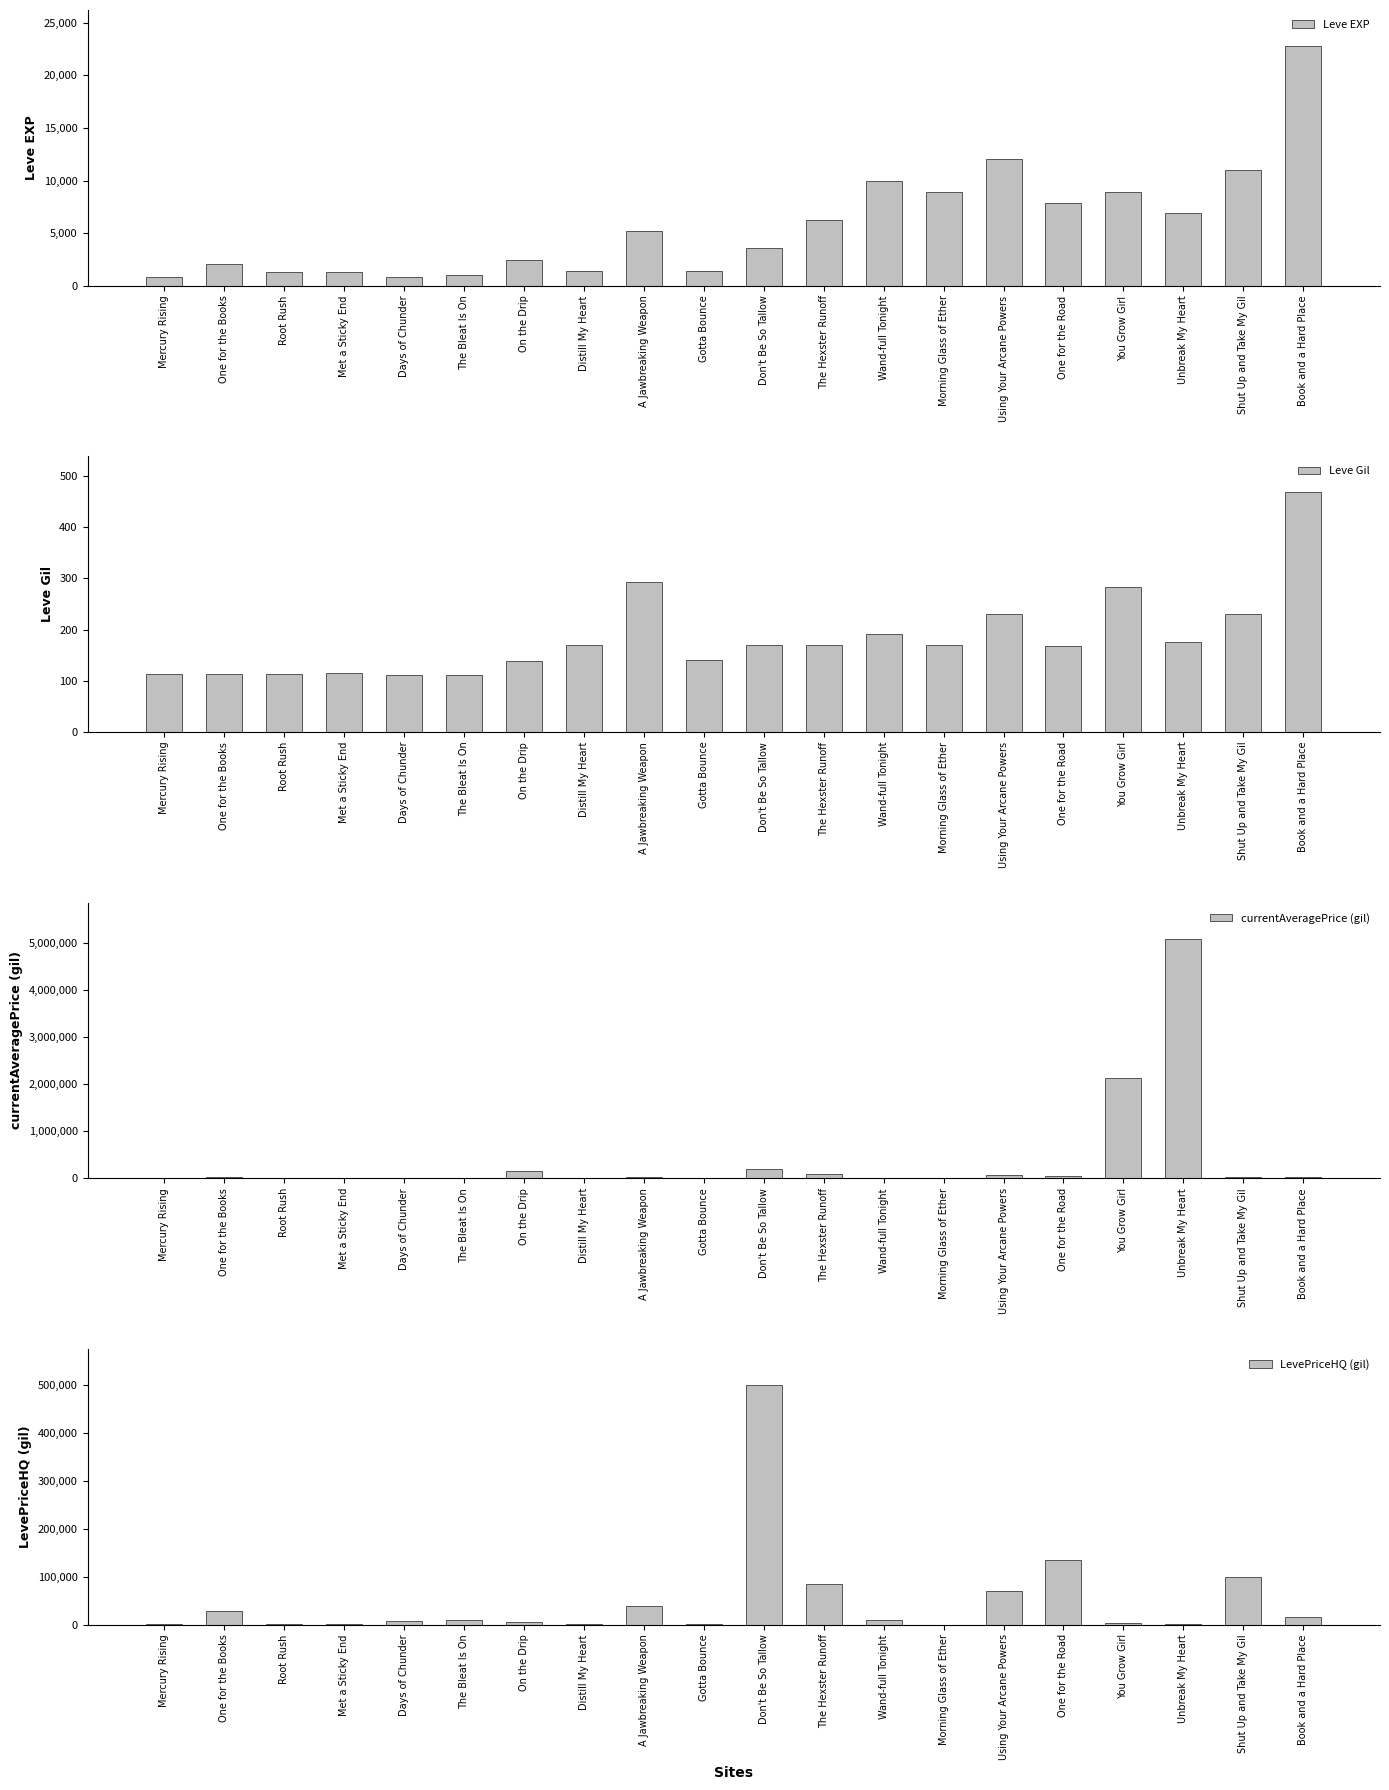

List the labels in order of Leve EXP value, largest first.

Book and a Hard Place, Using Your Arcane Powers, Shut Up and Take My Gil, Wand-full Tonight, Morning Glass of Ether, You Grow Girl, One for the Road, Unbreak My Heart, The Hexster Runoff, A Jawbreaking Weapon, Don't Be So Tallow, On the Drip, One for the Books, Distill My Heart, Gotta Bounce, Root Rush, Met a Sticky End, The Bleat Is On, Mercury Rising, Days of Chunder